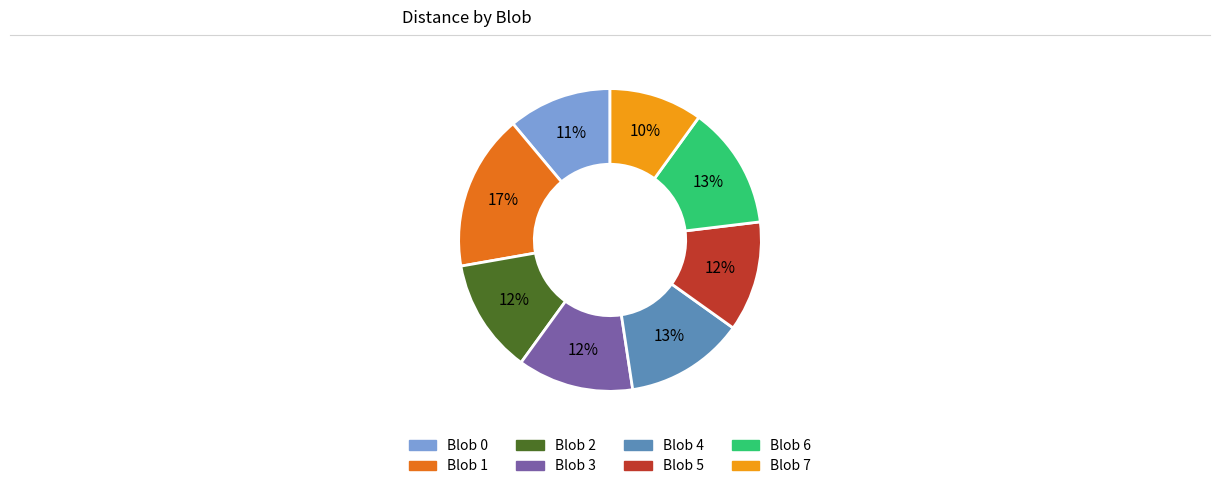

How many segments does this pie chart have?

8